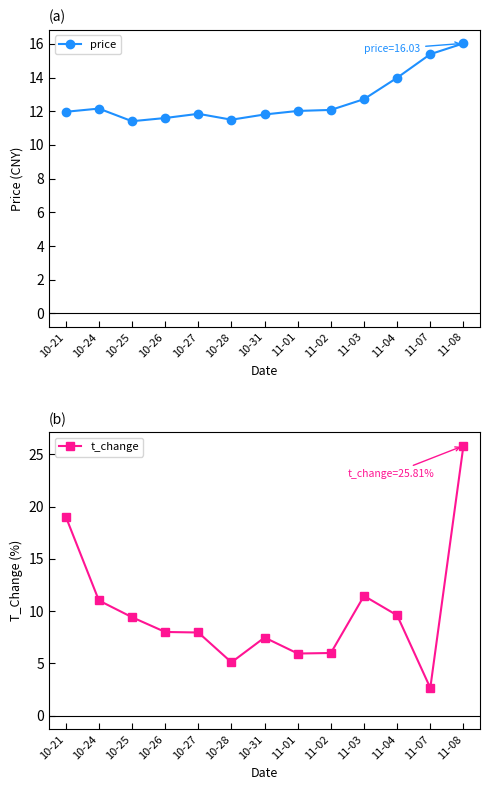

What is the sum of all price values?

164.5